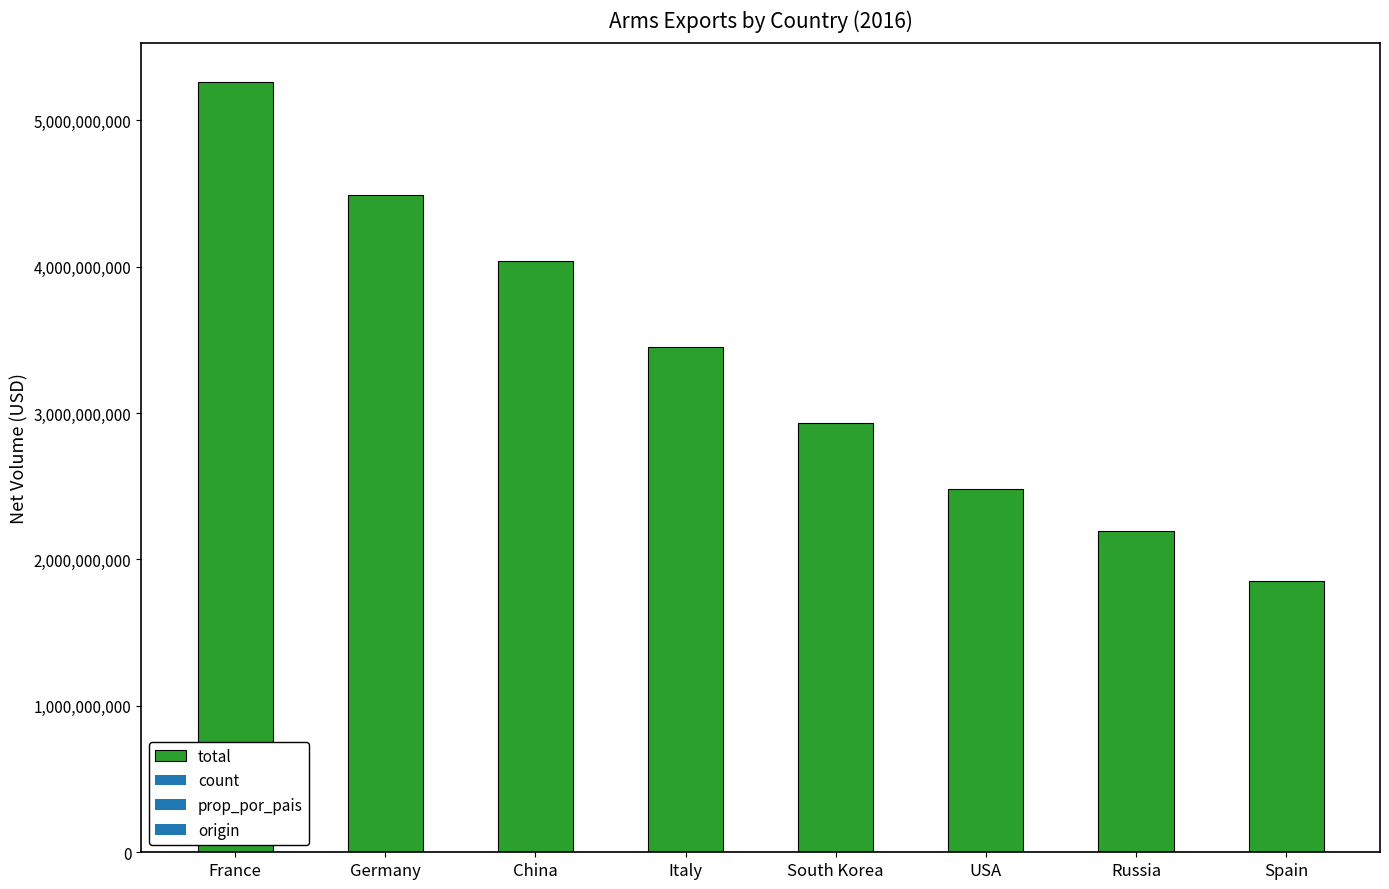

What is the difference between the maximum and second lowest values?

3069000000